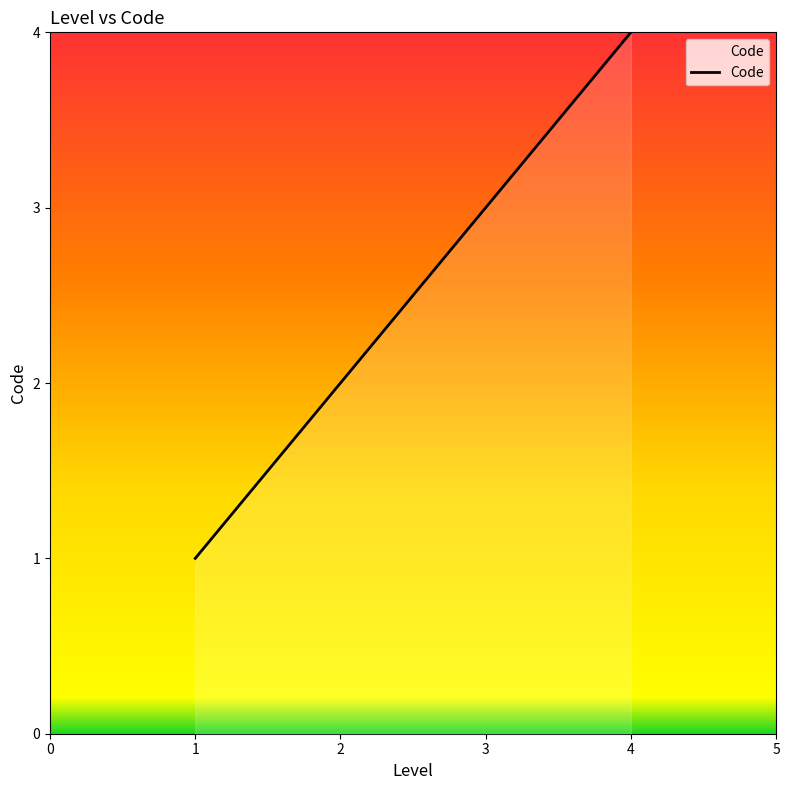

Is it true that the value at 2 is 3?

False